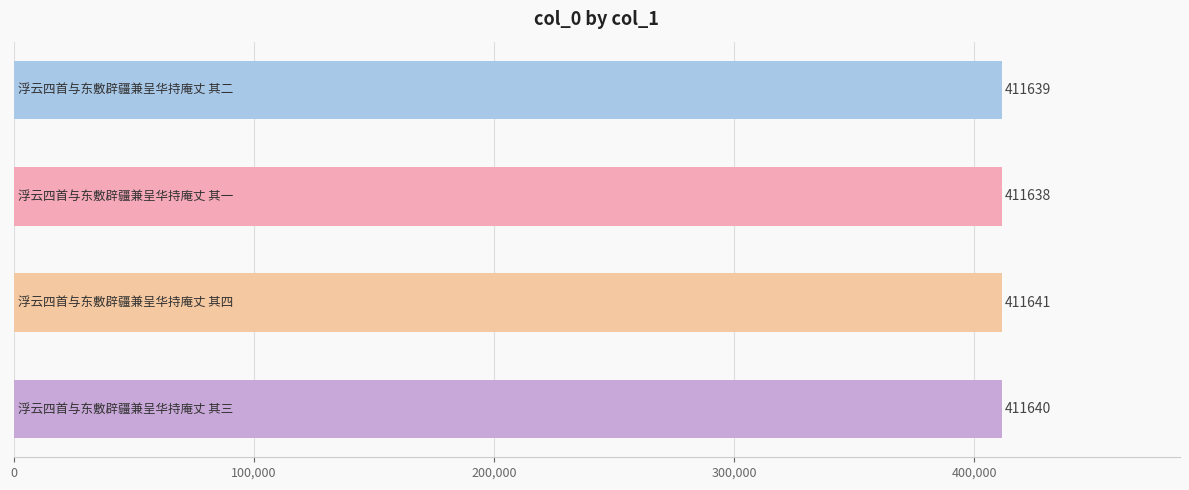

What is the minimum value shown in the chart?

411638